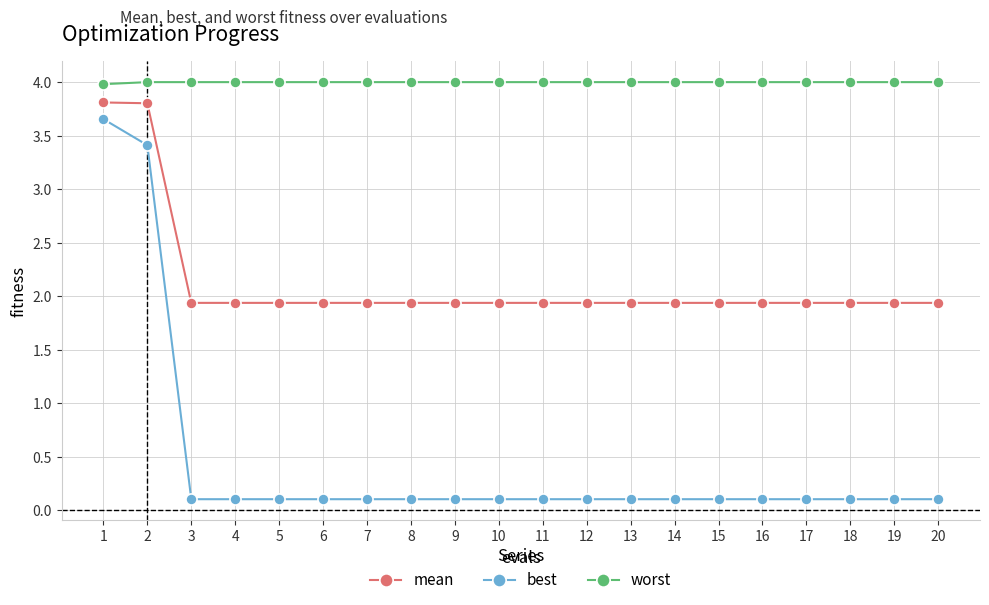

At which category is the sum across all series the highest?

1